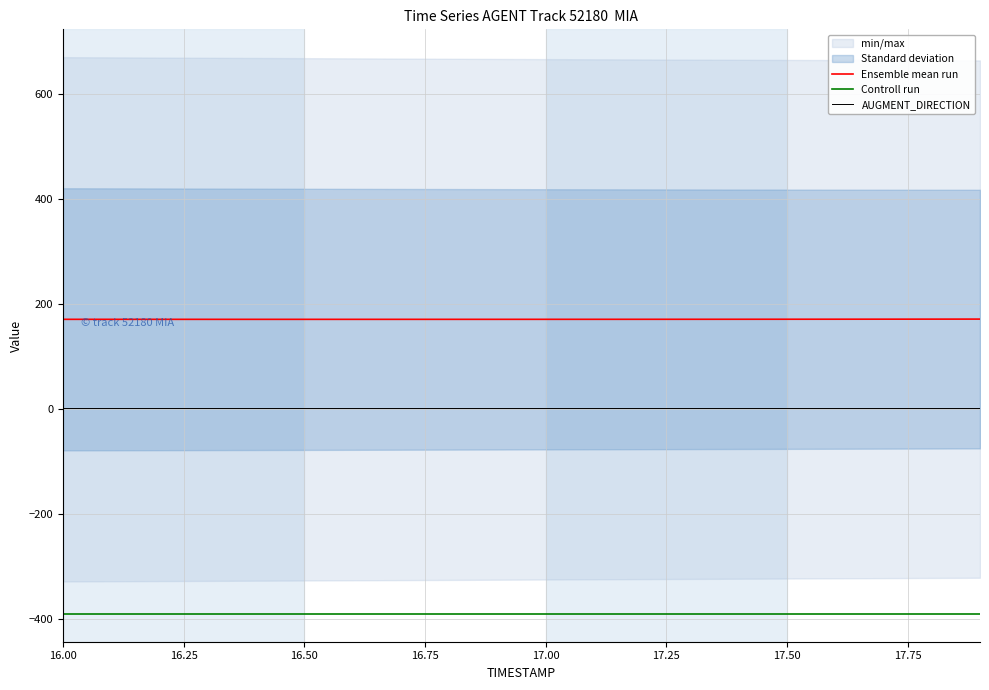

True or false: Ensemble mean run and AUGMENT_DIRECTION intersect in this chart.

False